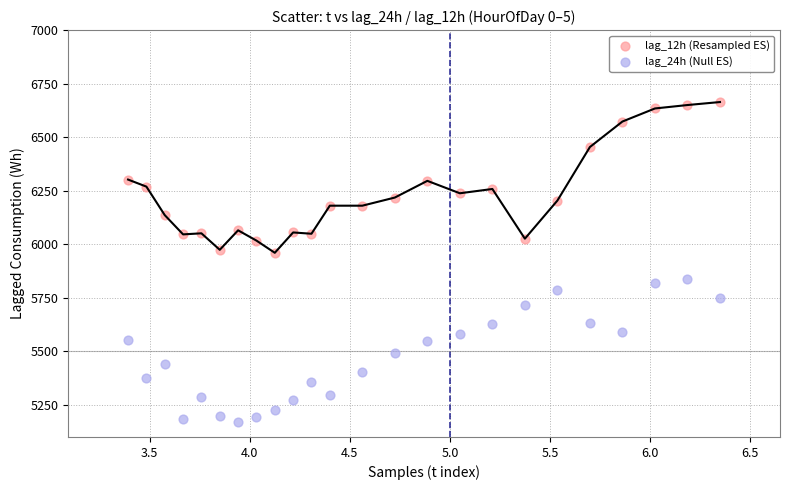

Which series reaches the maximum Y coordinate?

lag_12h (Resampled ES)